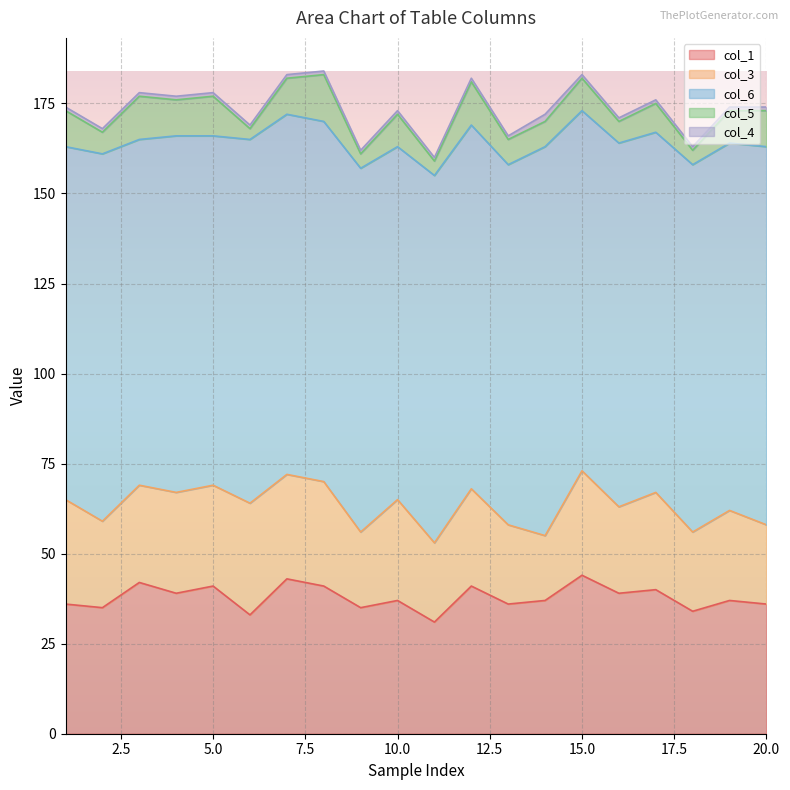

What is the greatest value displayed?

108